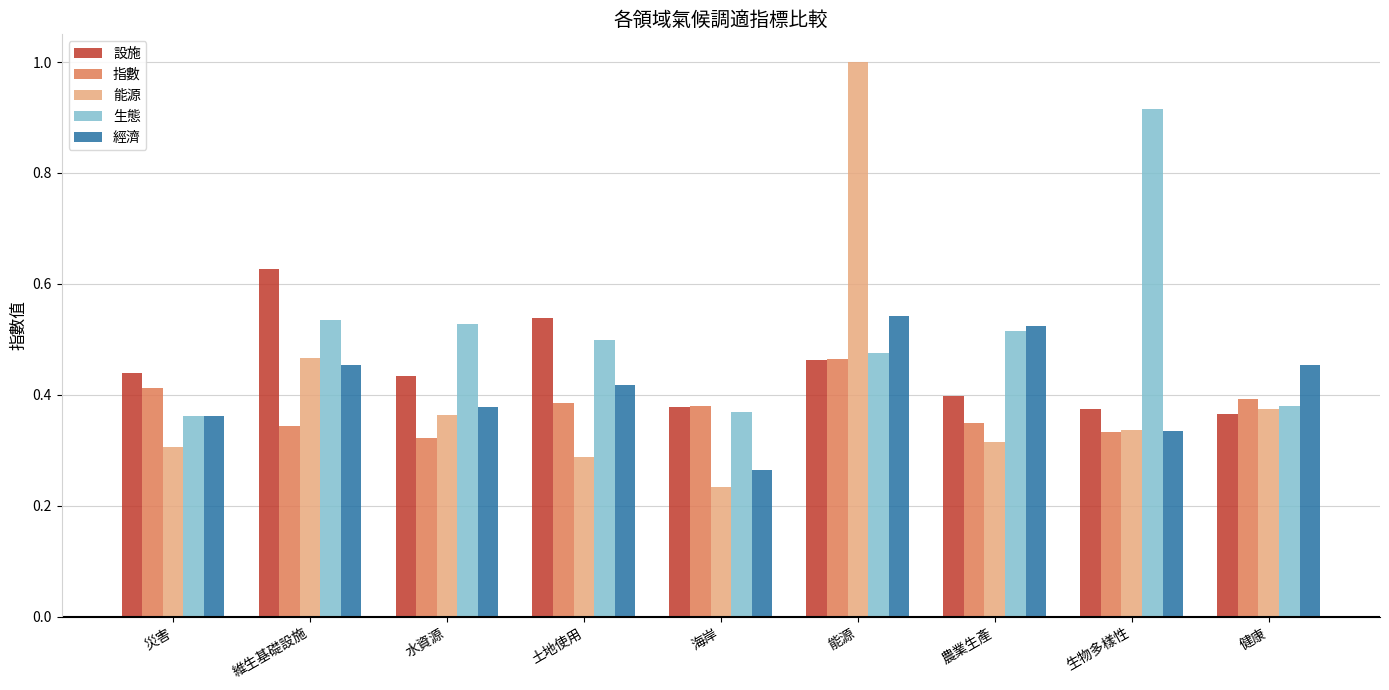

Which category has the highest value in the 能源 series?

能源